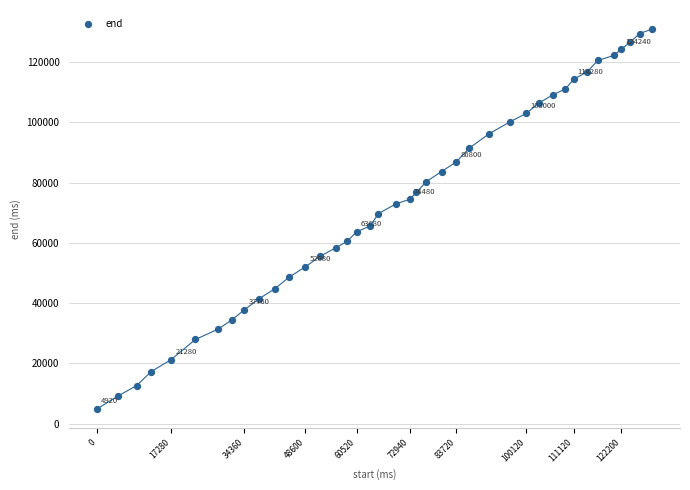

What is the range of X values (max minus min)?

129440